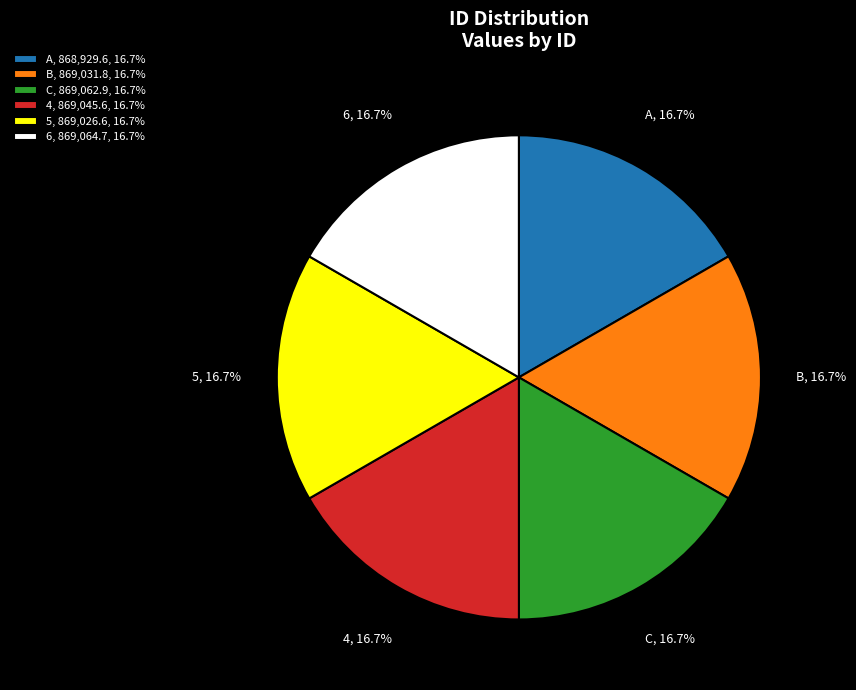

What is the total percentage of 6 and 4?

33.3%